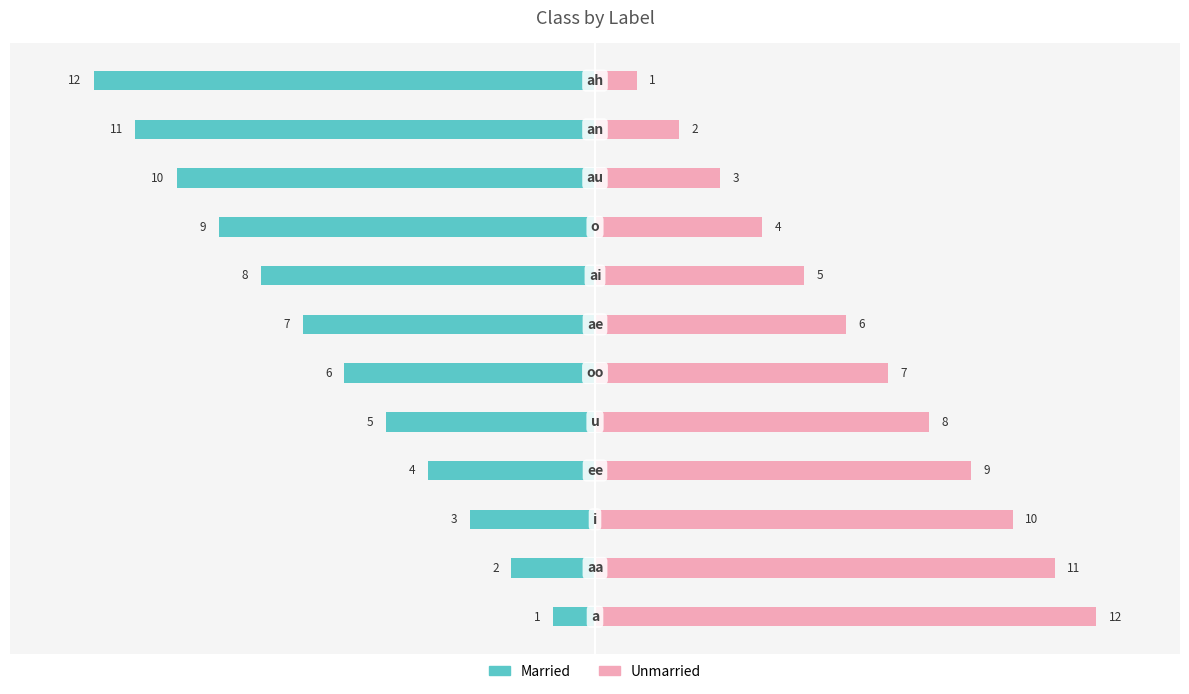

Reading left to right, extract all data points from this chart.

Married: -1	-2	-3	-4	-5	-6	-7	-8	-9	-10	-11	-12
Unmarried: 12	11	10	9	8	7	6	5	4	3	2	1